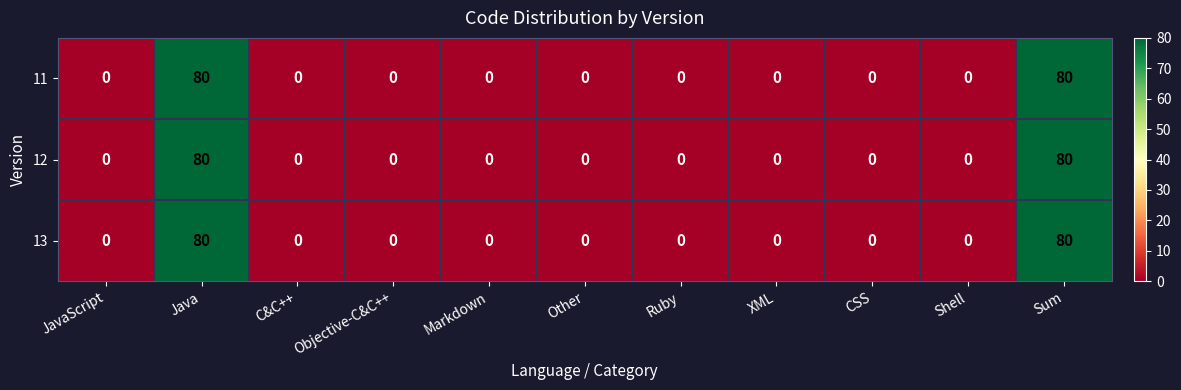

What is the maximum value for 11?

80